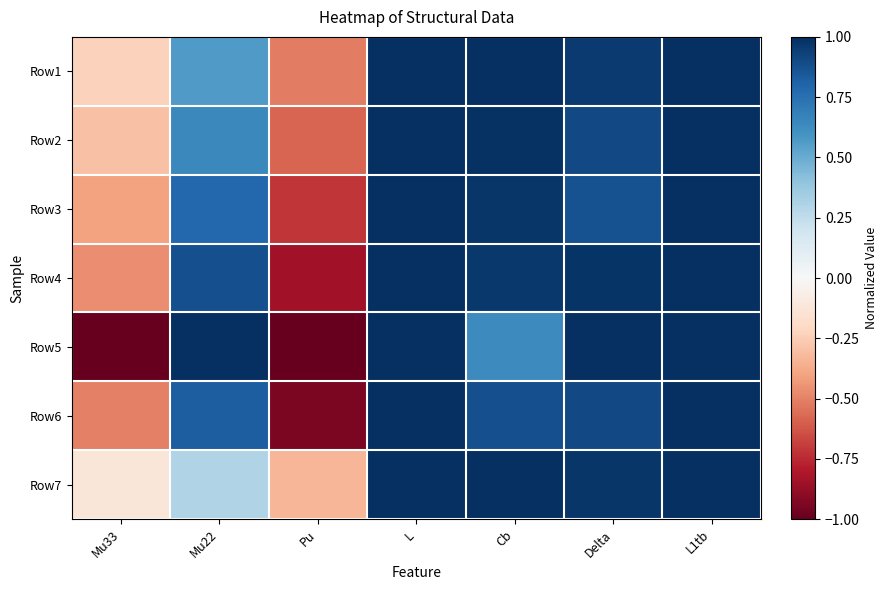

Reading left to right, transcribe all the data shown in this chart.

Row1: Mu33=-0.2	Mu22=0.6	Pu=-0.5	L=1.0	Cb=1.0	Delta=1.0	L1tb=1.0
Row2: Mu33=-0.3	Mu22=0.6	Pu=-0.6	L=1.0	Cb=1.0	Delta=0.9	L1tb=1.0
Row3: Mu33=-0.4	Mu22=0.8	Pu=-0.7	L=1.0	Cb=1.0	Delta=0.9	L1tb=1.0
Row4: Mu33=-0.5	Mu22=0.9	Pu=-0.8	L=1.0	Cb=1.0	Delta=1.0	L1tb=1.0
Row5: Mu33=-1.0	Mu22=1.0	Pu=-1.0	L=1.0	Cb=0.6	Delta=1.0	L1tb=1.0
Row6: Mu33=-0.5	Mu22=0.8	Pu=-0.9	L=1.0	Cb=0.9	Delta=0.9	L1tb=1.0
Row7: Mu33=-0.1	Mu22=0.3	Pu=-0.3	L=1.0	Cb=1.0	Delta=1.0	L1tb=1.0